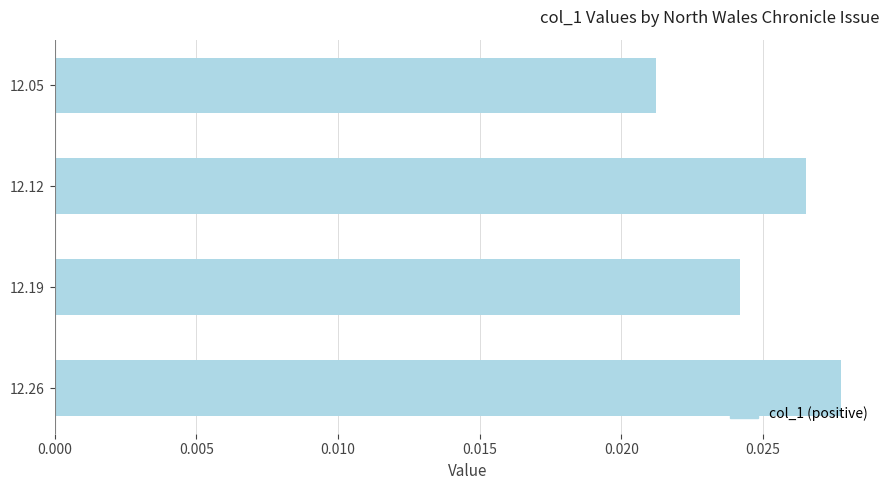

How many data points does each series have?

4